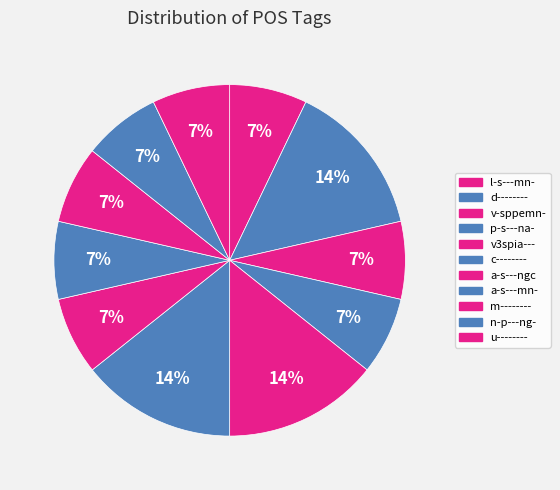

Combined, do a-s---mn- and c-------- account for over 50%?

No